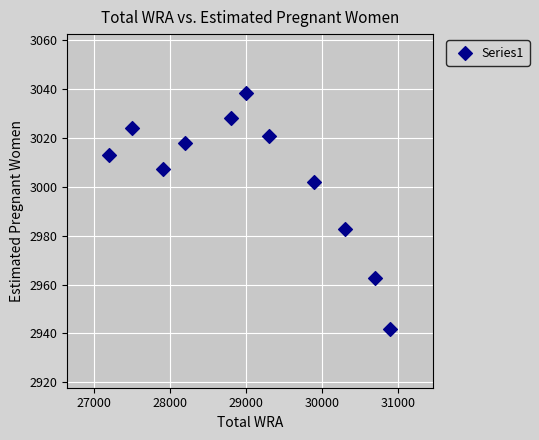

What is the average X value?

29063.6